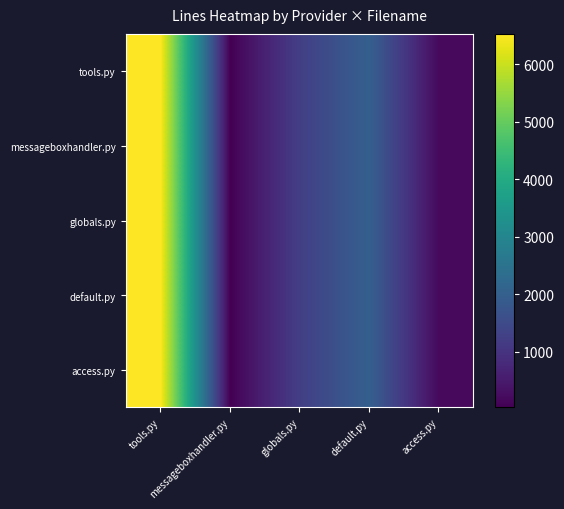

Which series has the largest total across all categories?

tools.py